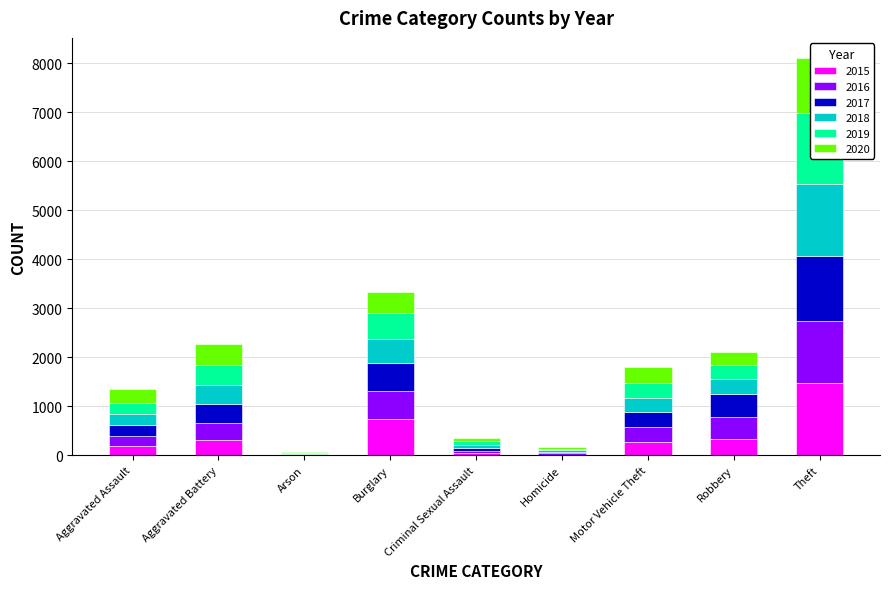

What is the value of the 2019 bar at the 5th from the left?

77